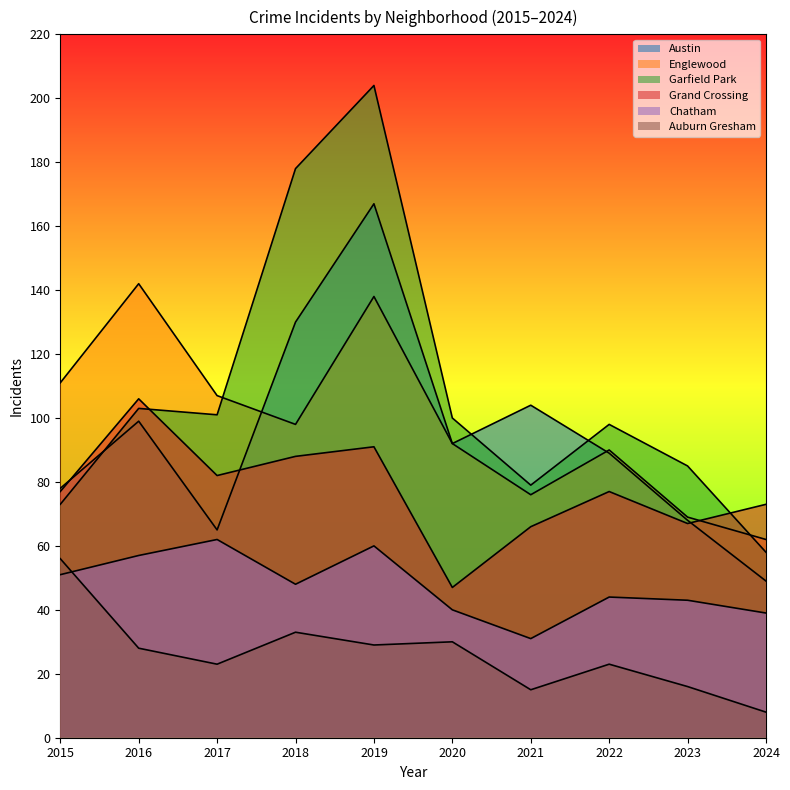

List the series in order of their peak value, lowest first.

Auburn Gresham, Chatham, Grand Crossing, Englewood, Austin, Garfield Park